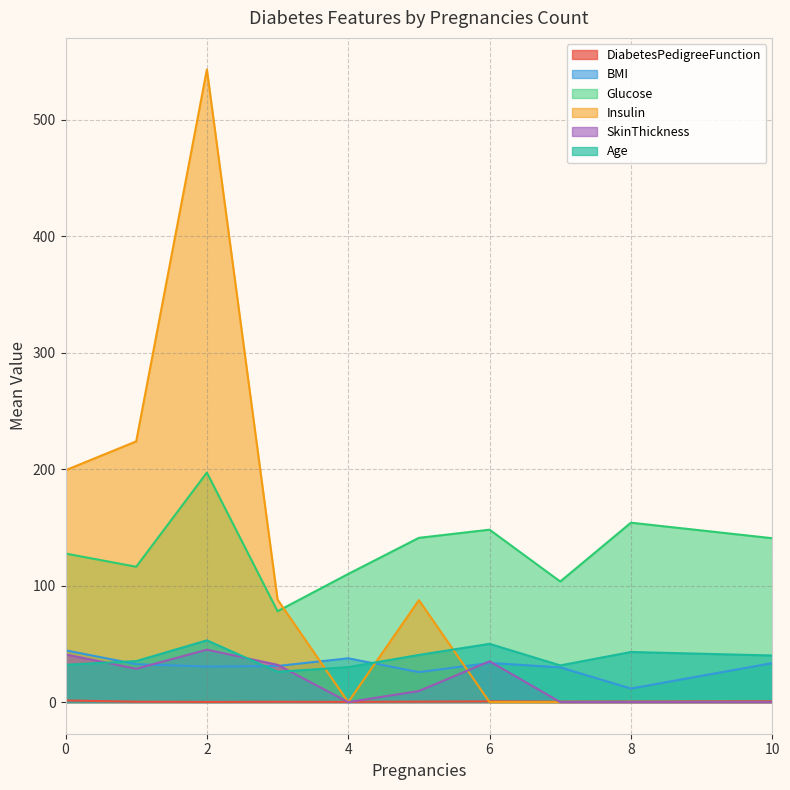

How many lines are shown in the chart?

6